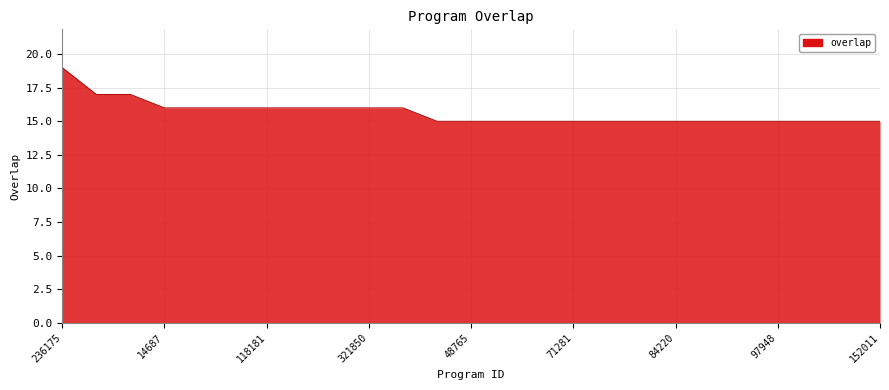

How many lines are shown in the chart?

1